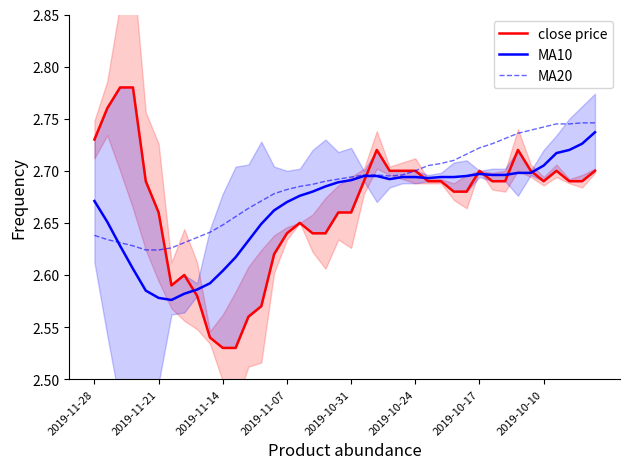

Reading left to right, transcribe all the data shown in this chart.

close price: 2.7	2.8	2.8	2.8	2.7	2.7	2.6	2.6	2.6	2.5	2.5	2.5	2.6	2.6	2.6	2.6	2.6	2.6	2.6	2.7	2.7	2.7	2.7	2.7	2.7	2.7	2.7	2.7	2.7	2.7	2.7	2.7	2.7	2.7	2.7	2.7	2.7	2.7	2.7	2.7
MA10: 2.7	2.7	2.6	2.6	2.6	2.6	2.6	2.6	2.6	2.6	2.6	2.6	2.6	2.6	2.7	2.7	2.7	2.7	2.7	2.7	2.7	2.7	2.7	2.7	2.7	2.7	2.7	2.7	2.7	2.7	2.7	2.7	2.7	2.7	2.7	2.7	2.7	2.7	2.7	2.7
MA20: 2.6	2.6	2.6	2.6	2.6	2.6	2.6	2.6	2.6	2.6	2.6	2.7	2.7	2.7	2.7	2.7	2.7	2.7	2.7	2.7	2.7	2.7	2.7	2.7	2.7	2.7	2.7	2.7	2.7	2.7	2.7	2.7	2.7	2.7	2.7	2.7	2.7	2.7	2.7	2.7